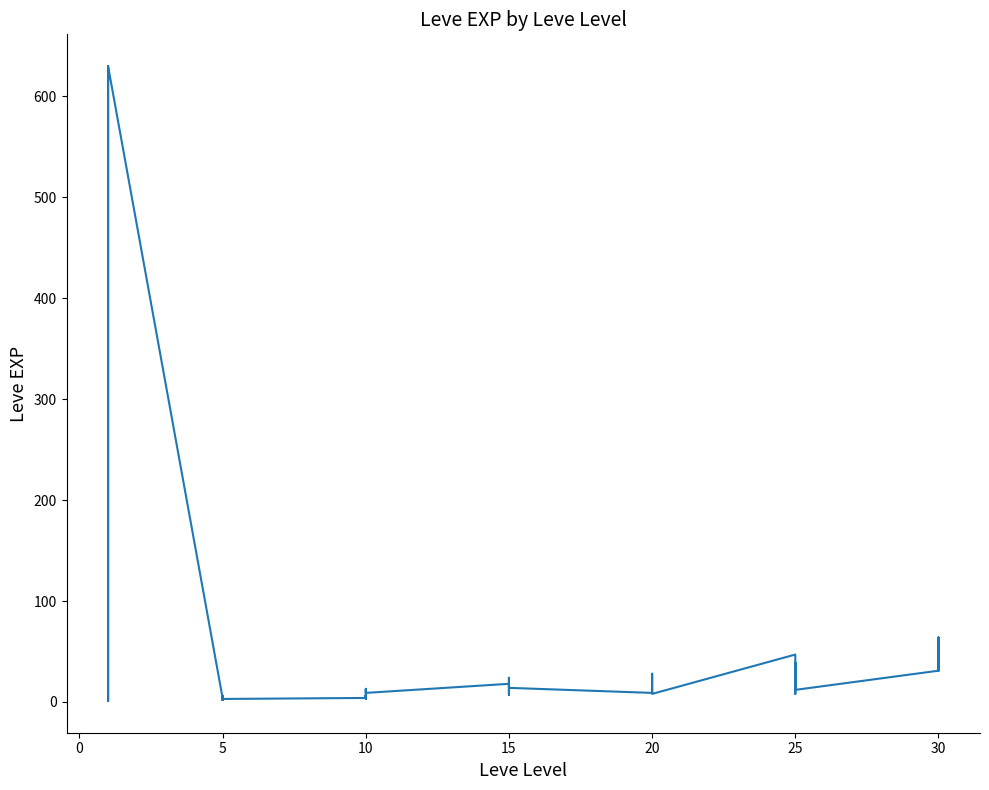

Reading left to right, extract all data points from this chart.

1	1	630	1	1	630	4	6	2	5	2	3	4	7	3	9	13	9	18	13	7	24	18	14	9	16	28	17	12	8	47	36	8	39	36	12	31	64	31	62